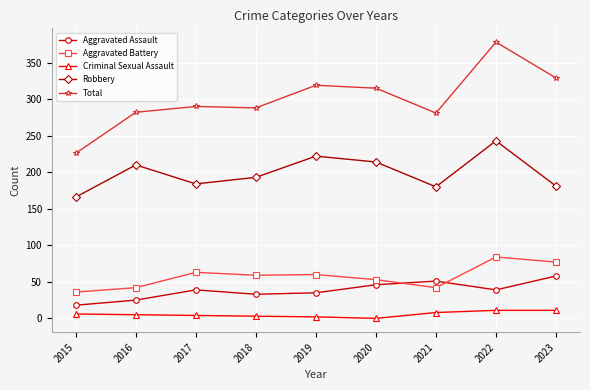

True or false: Robbery and Criminal Sexual Assault intersect in this chart.

False